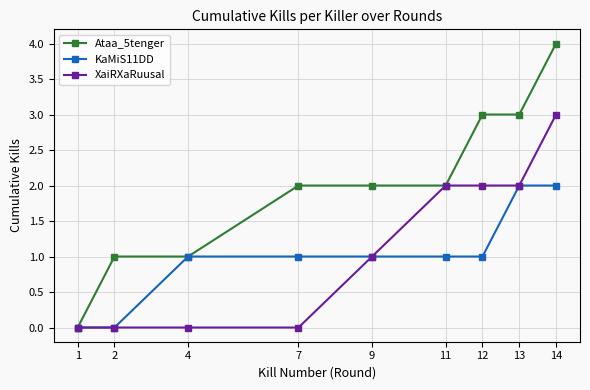

What is the total value across all series at 11?

5